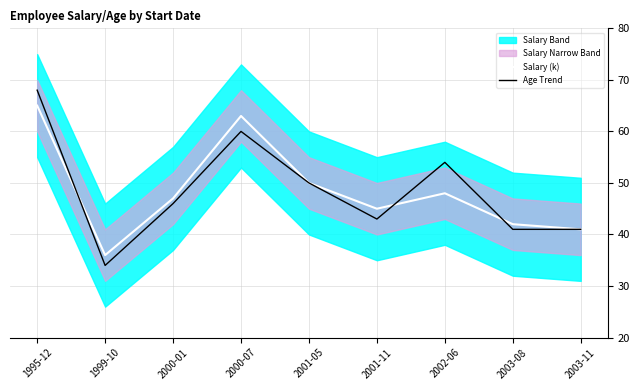

How many values in the Age Trend series are below 46?

4